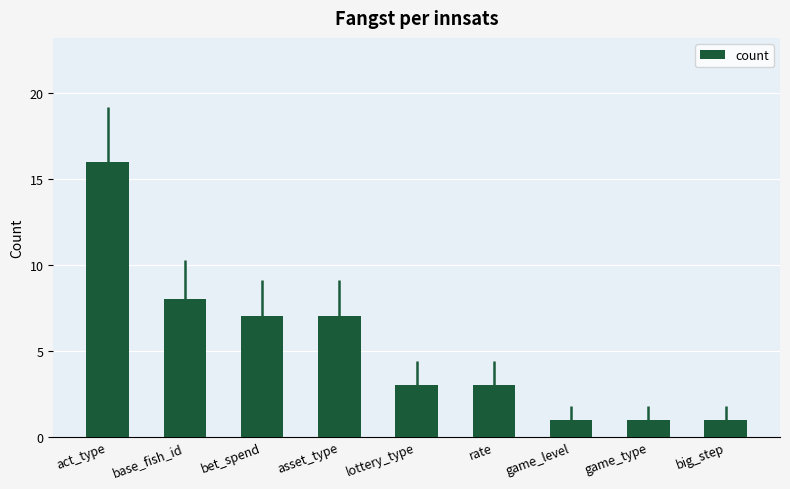

Count the number of data series in this chart.

1